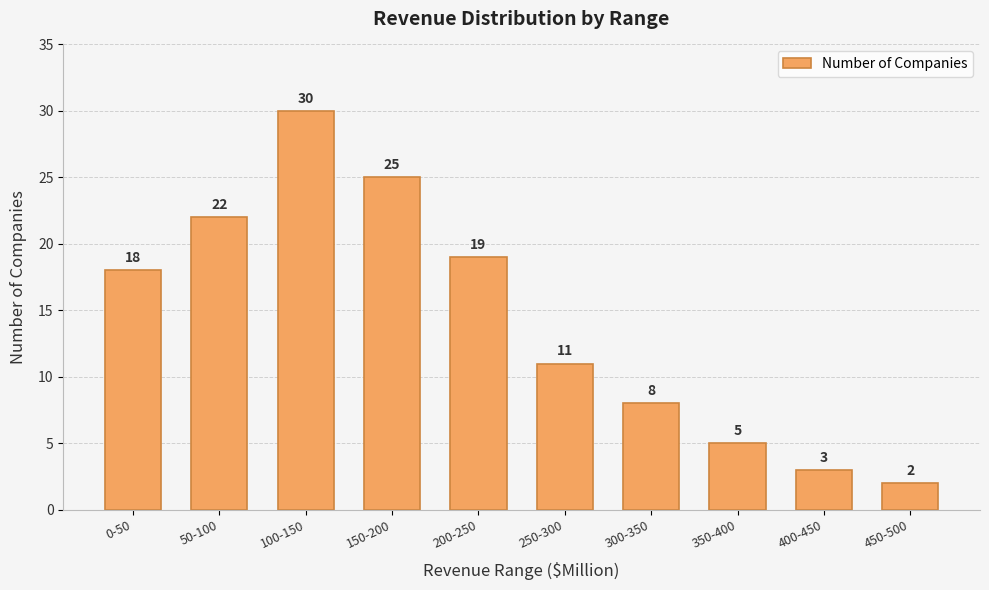

Are the bars horizontal?

No